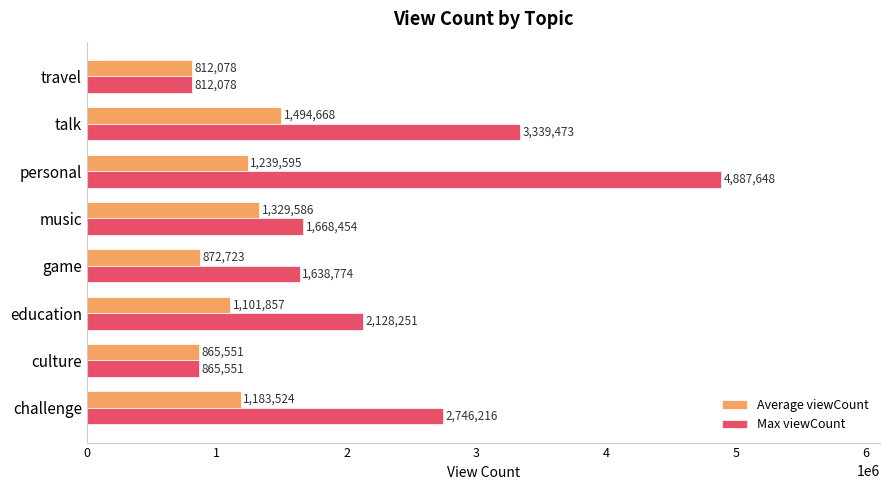

What is the spread (max minus min) of values at personal?

3648053